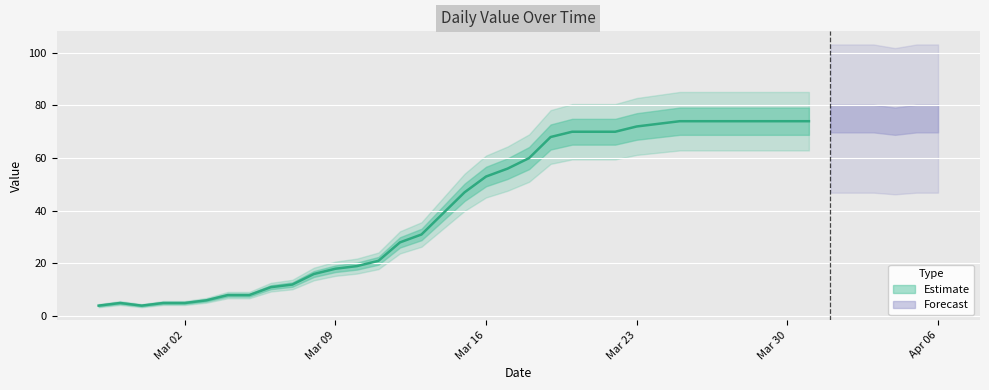

Which category has the highest value across all series?

2020-04-01